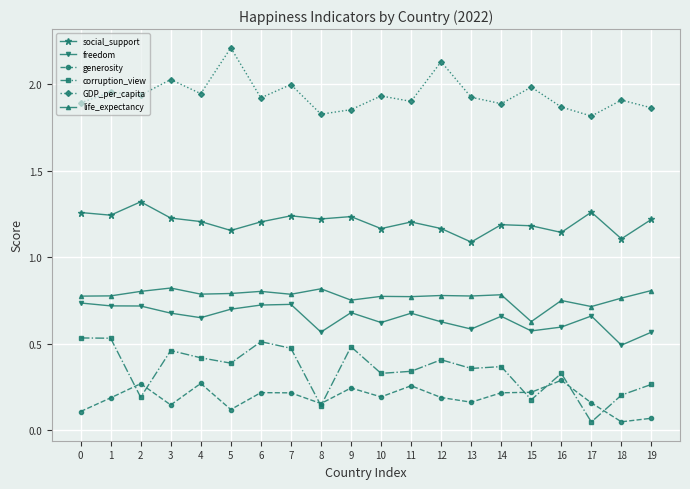

Does the chart display data point markers on the line(s)?

Yes